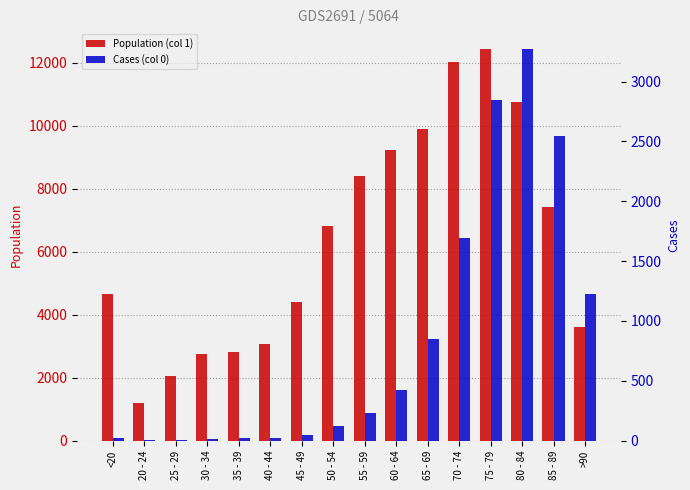

Which series has the largest range (max minus min)?

Population (col 1)